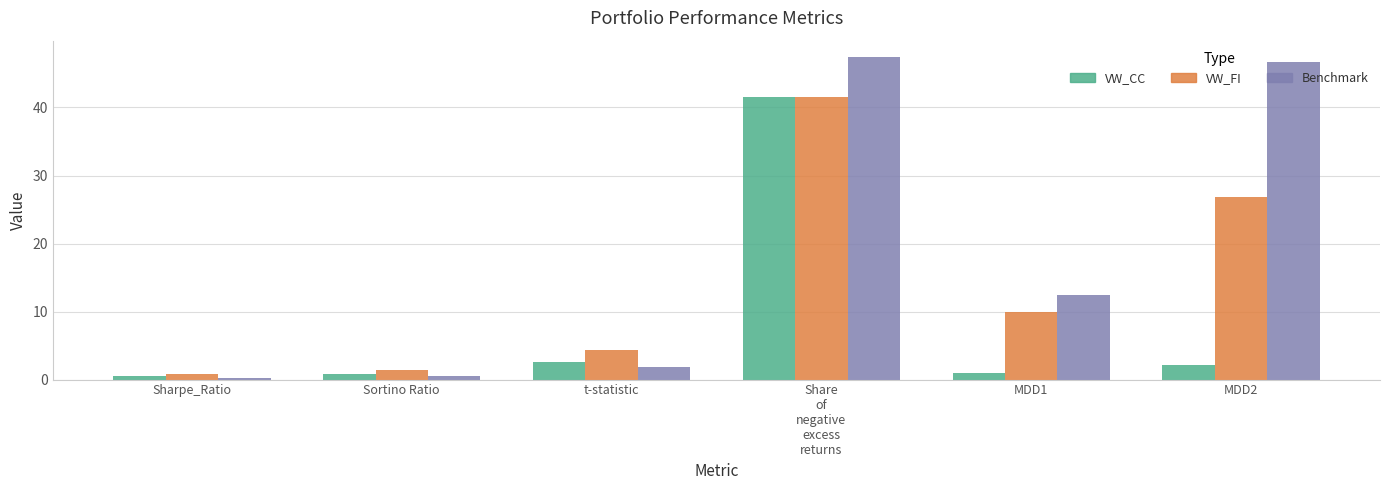

What is the average value of the VW_CC series?

8.1